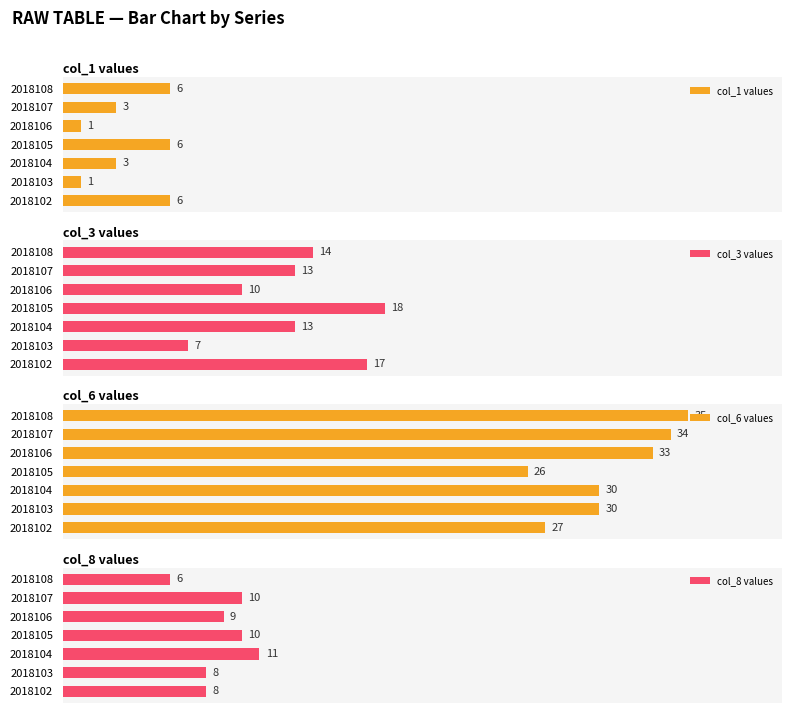

True or false: col_1 values has a value of 6 at 2018102.

True